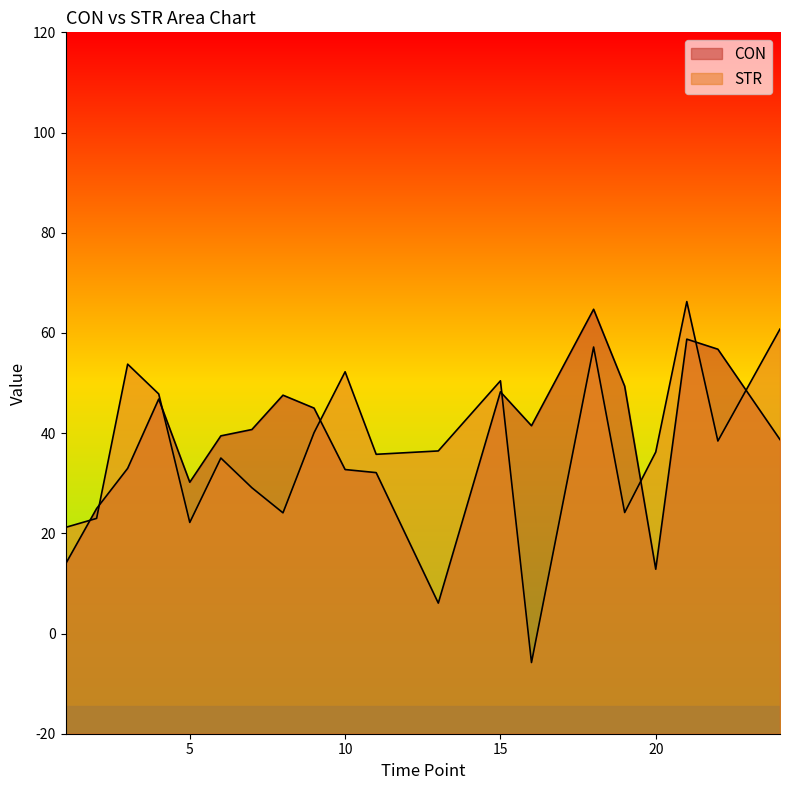

What is the value of the STR point at the 19th from the left?

38.4